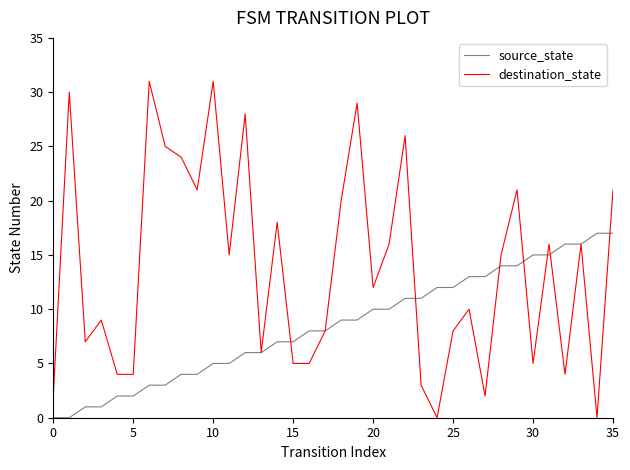

Rank the series by their average value, from lowest to highest.

source_state, destination_state